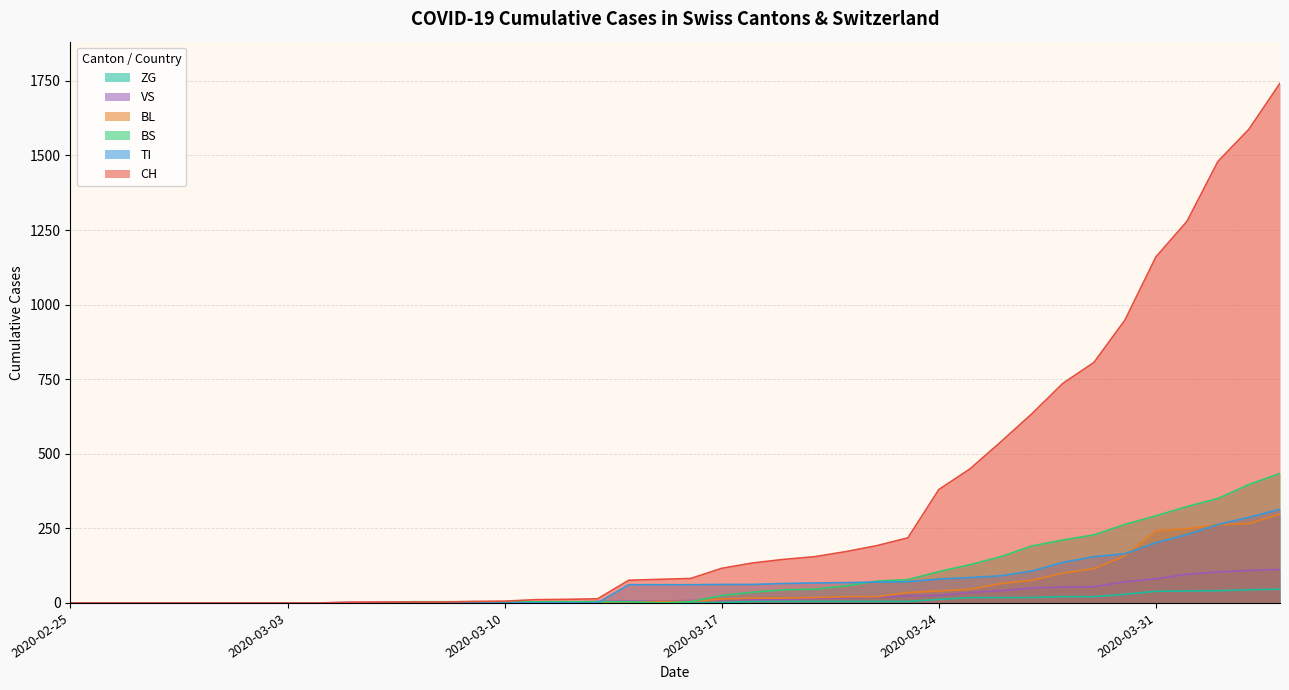

What is the difference between the maximum and second lowest values in the BS series?

434